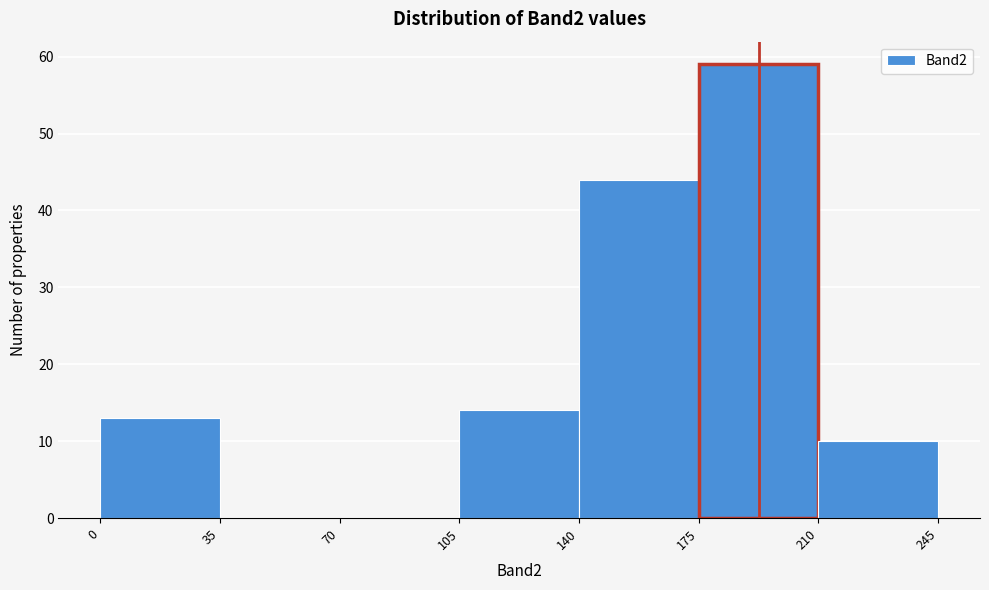

Reading left to right, list every bar in this chart as the range it spans on the x-axis followed by its height. The values are not printed on the chart, so give them approximately, as read against the axis.

0 to 35: 13
35 to 70: 0
70 to 105: 0
105 to 140: 14
140 to 175: 44
175 to 210: 59
210 to 245: 10